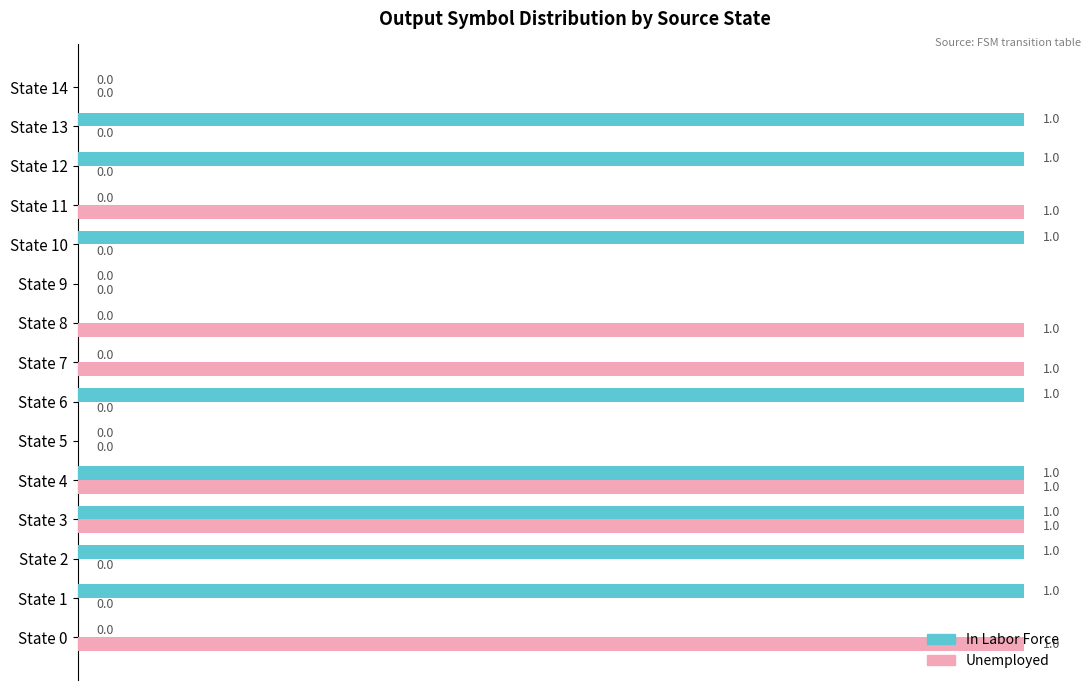

The In Labor Force series shows 0 at State 13. True or false?

False